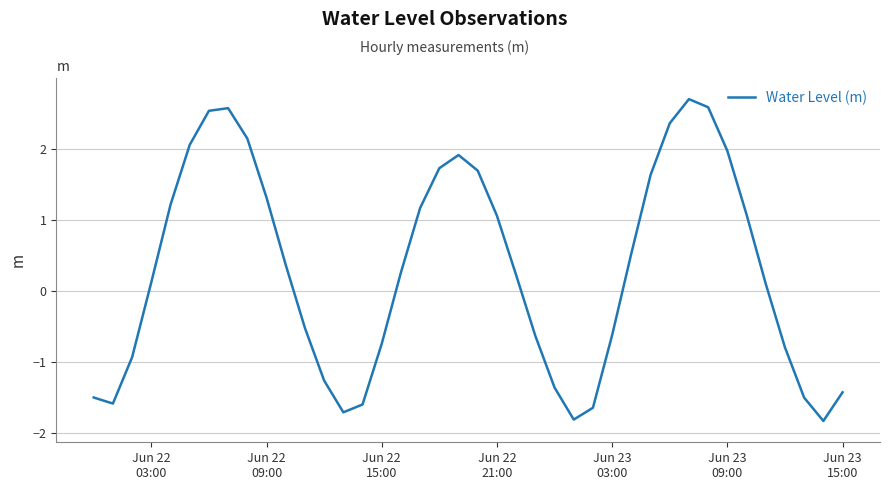

What is the greatest value displayed?

2.7